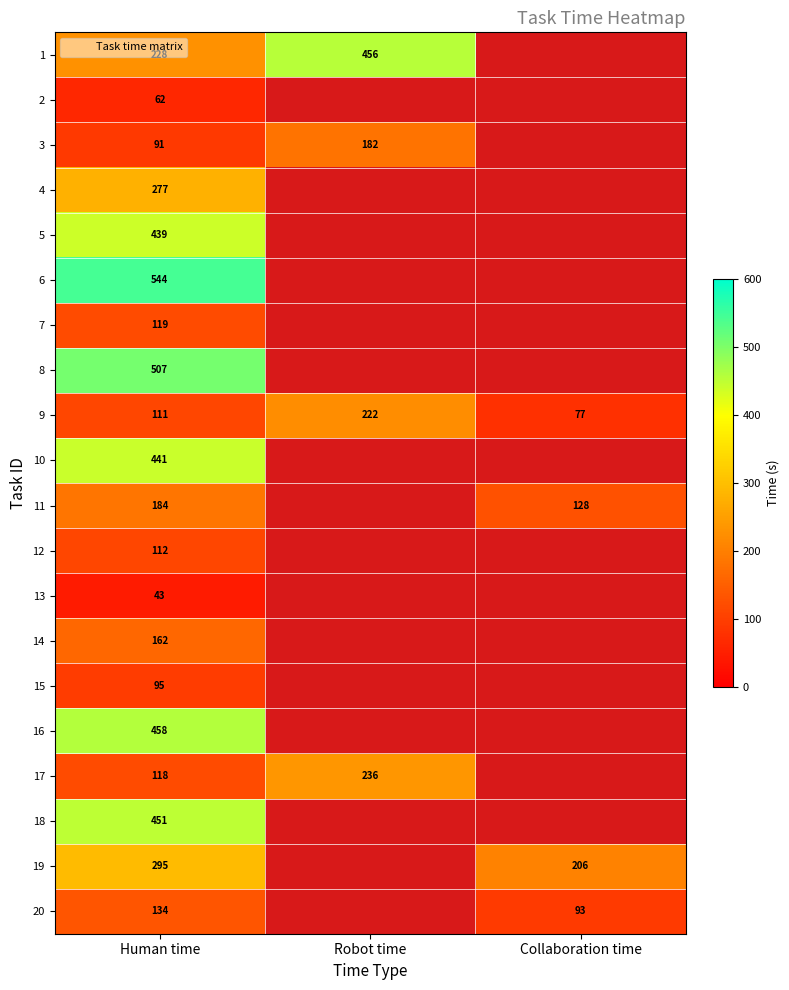

What is the spread (max minus min) of values at Human time?

501.0